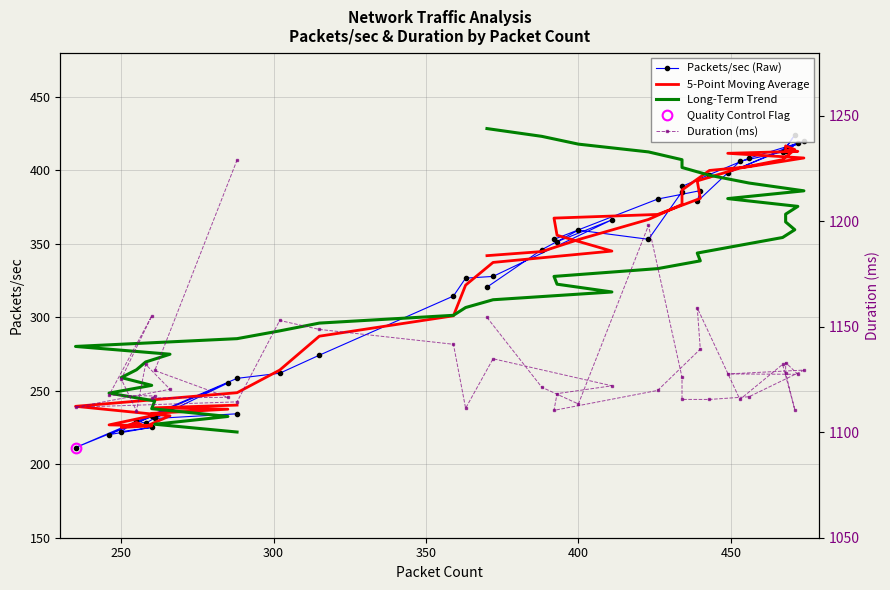

The Duration (ms) series shows 1524.3 at 8. True or false?

False